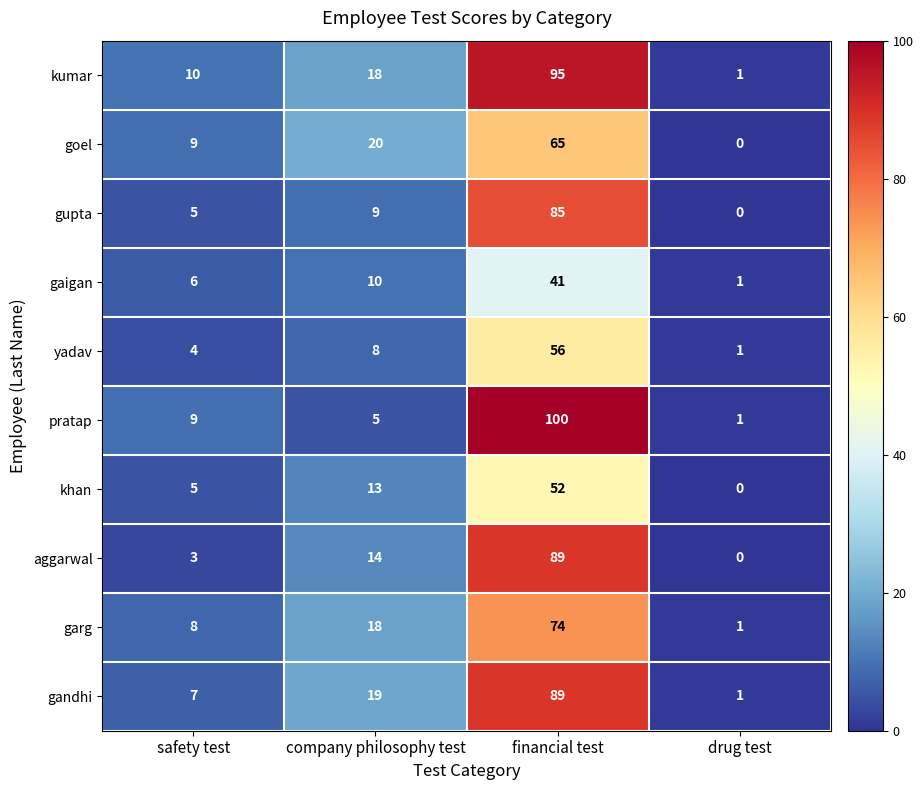

What value does the khan series have at company philosophy test, to the nearest 10?

10